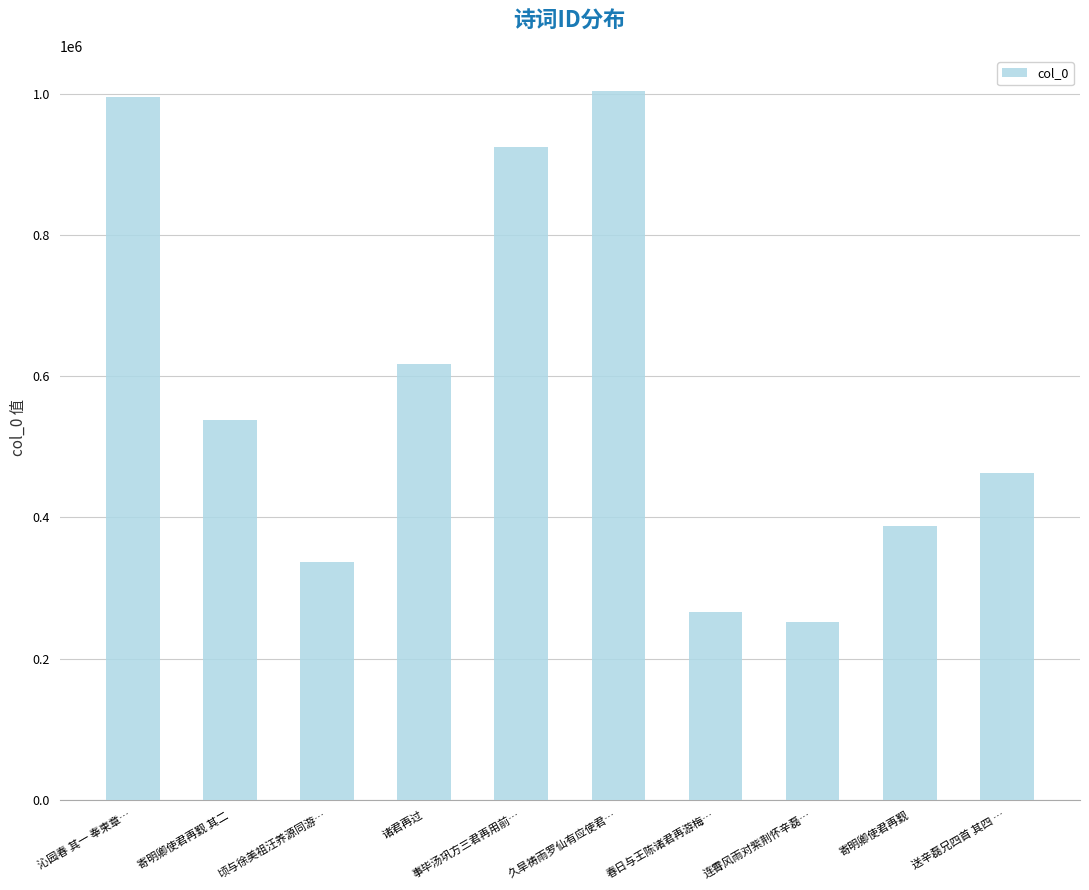

List the labels in order of value, largest first.

久旱祷雨罗仙有应使君…, 沁园春 其一 奉柬章…, 事毕汤巩方三君再用前…, 诸君再过, 寄明卿使君再觐 其二, 送辛磊兄四首 其四 …, 寄明卿使君再觐, 顷与徐美祖汪养源同游…, 春日与王陈诸君再游梅…, 连霄风雨对紫荆怀辛磊…